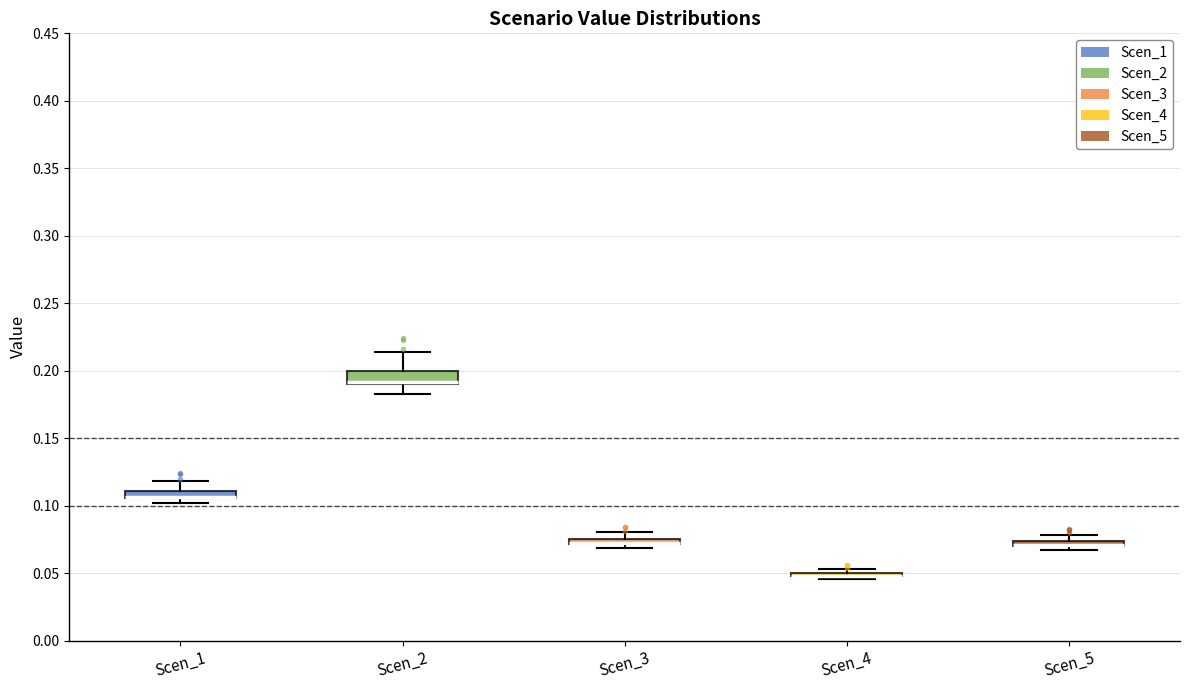

Where is the lower edge of the box for Scen_2 on the y-axis? The values are not printed on the chart, so give them approximately, as read against the axis.

0.190